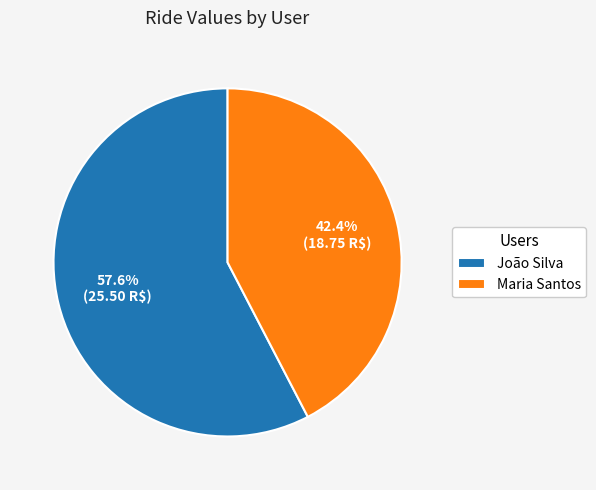

Which slice is the smallest?

Maria Santos